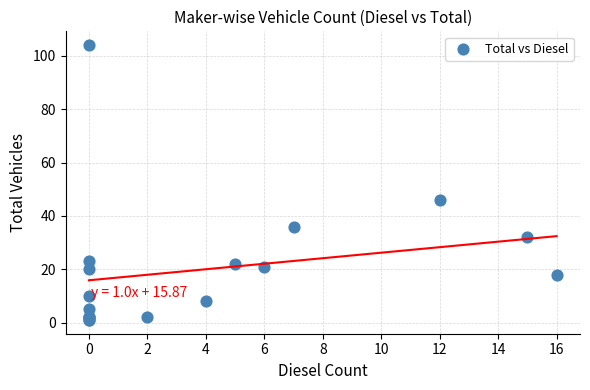

What Y value in the scatter plot is closest to 52?

46